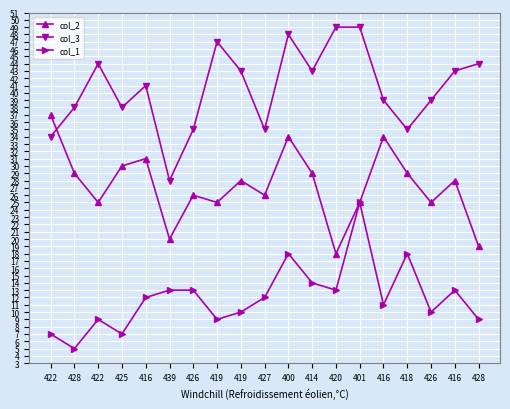

How many data points in col_3 are less than 41?

9